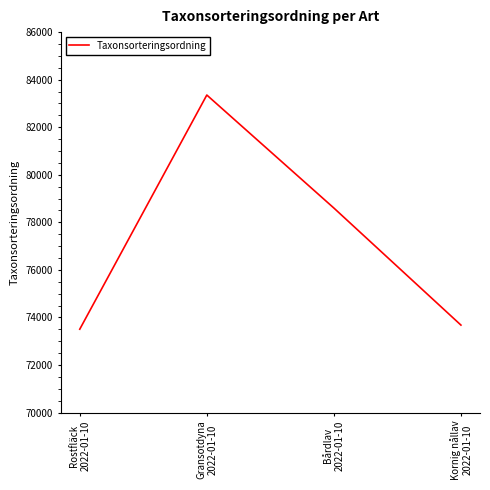

Rank the categories by value from lowest to highest.

Rostfläck
2022-01-10, Kornig nållav
2022-01-10, Bårdlav
2022-01-10, Gransotdyna
2022-01-10